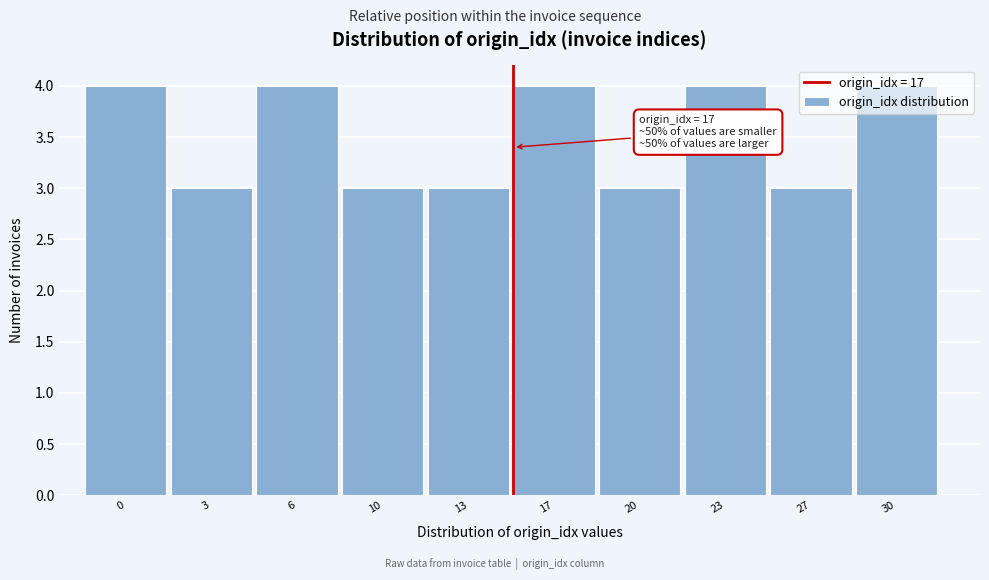

What is the smallest value displayed?

3